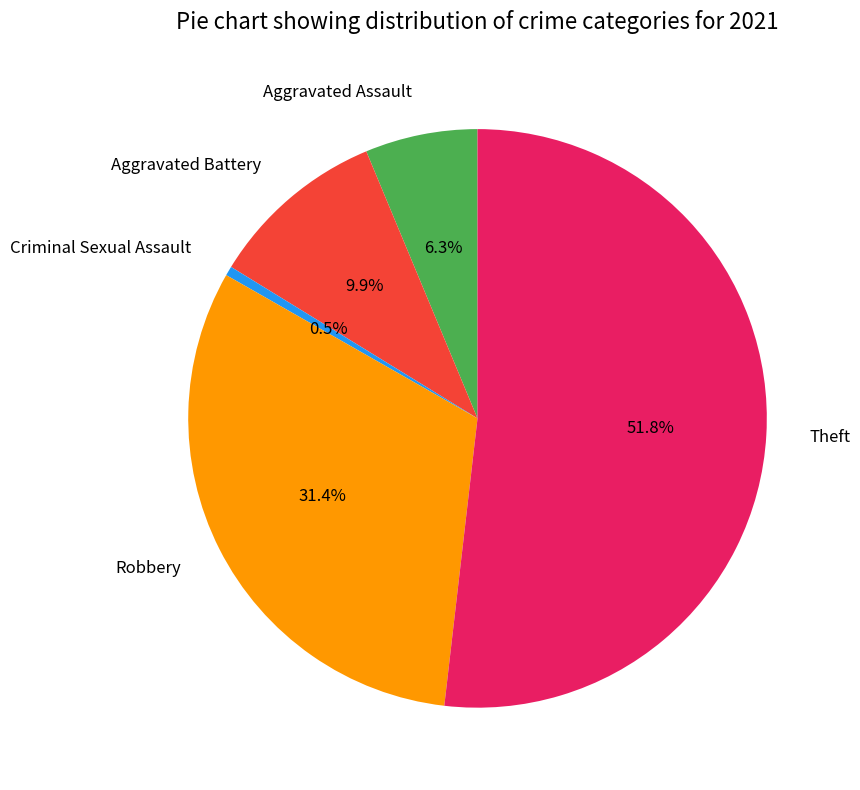

Rank the categories by value from lowest to highest.

Criminal Sexual Assault, Aggravated Assault, Aggravated Battery, Robbery, Theft